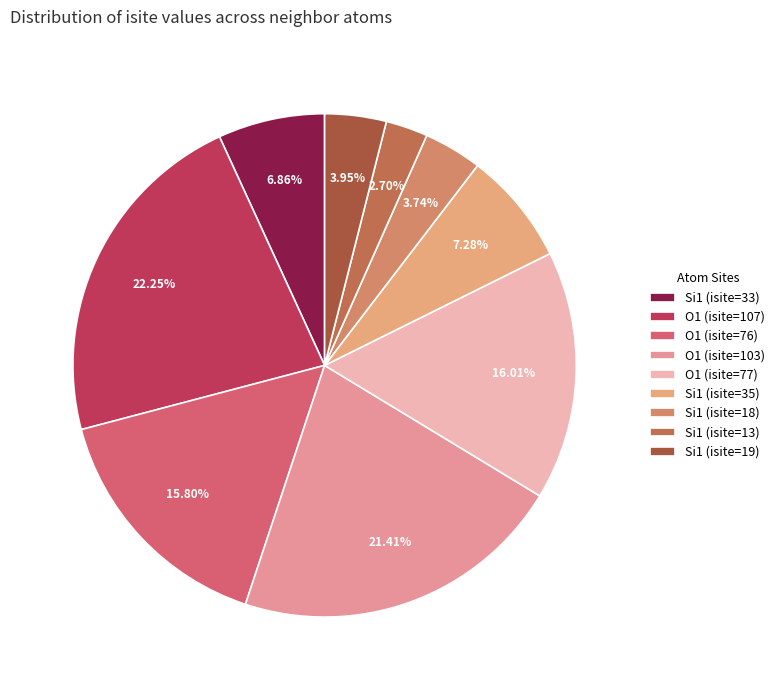

Is there a majority slice in this chart?

No